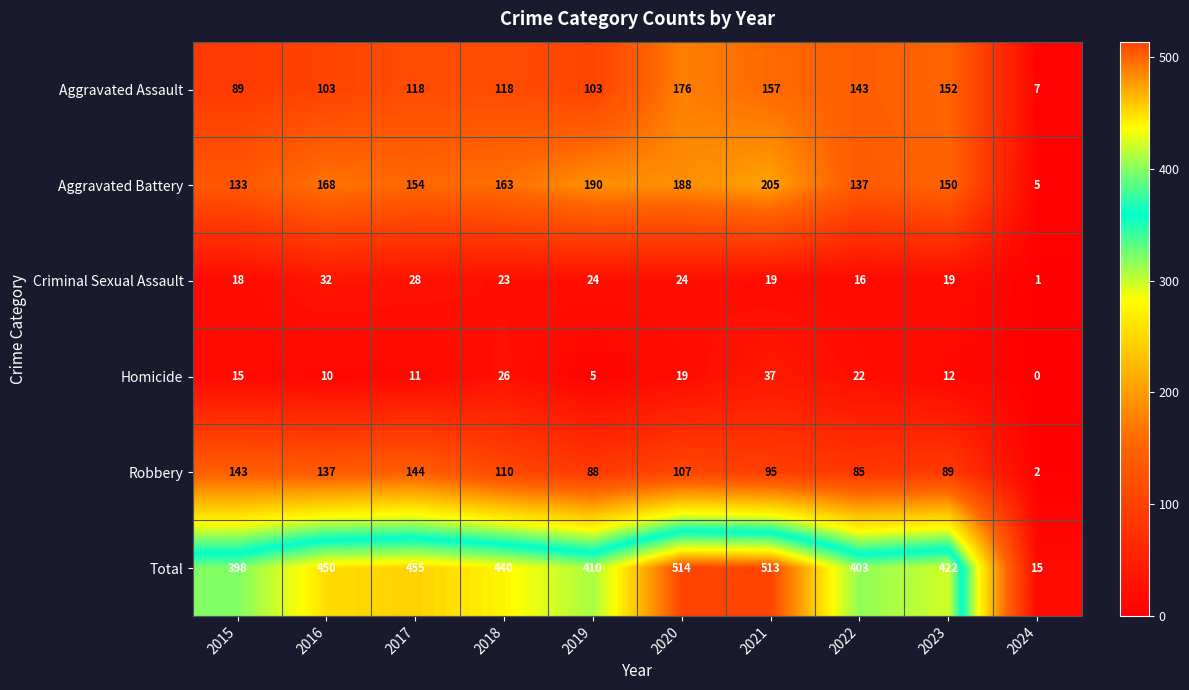

Which series has the largest total across all categories?

Total